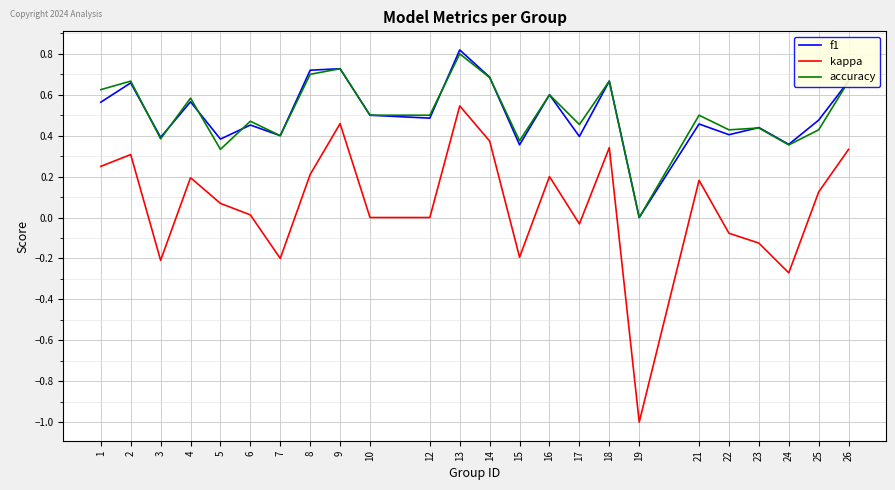

The f1 series shows 0.4 at 15. True or false?

True